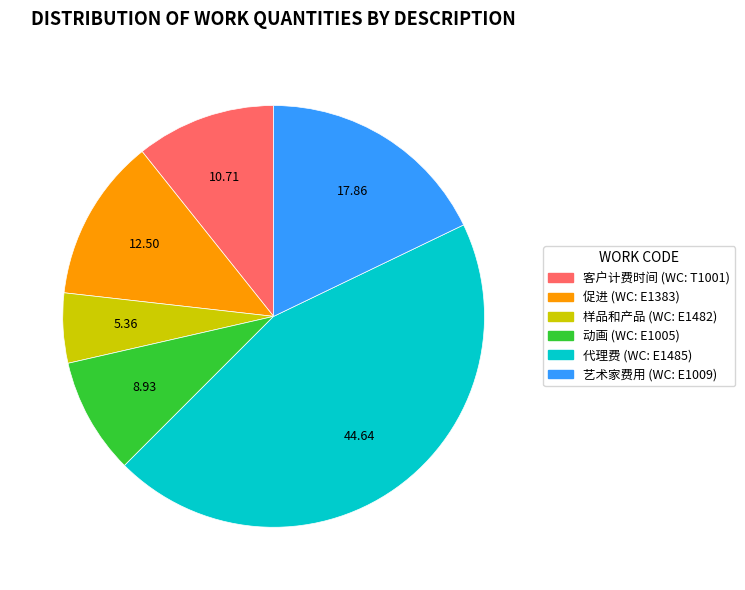

Is there a majority slice in this chart?

No